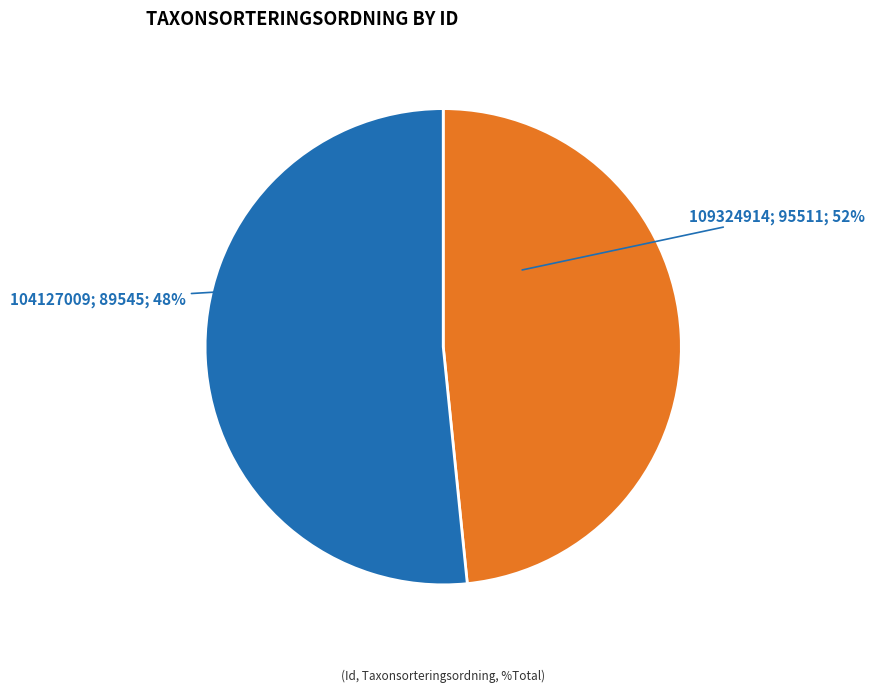

To the nearest percent, what portion does 109324914 represent?

52%